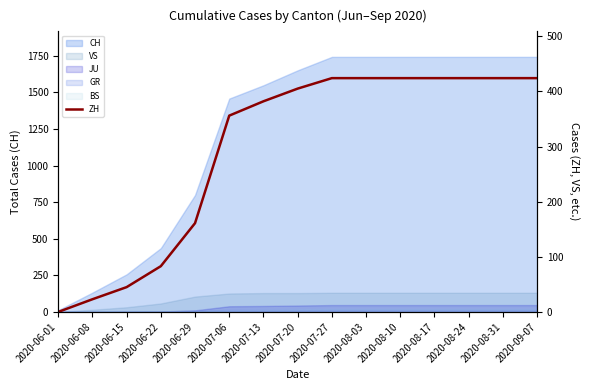

What is the label of the 7th point from the right?

2020-07-27